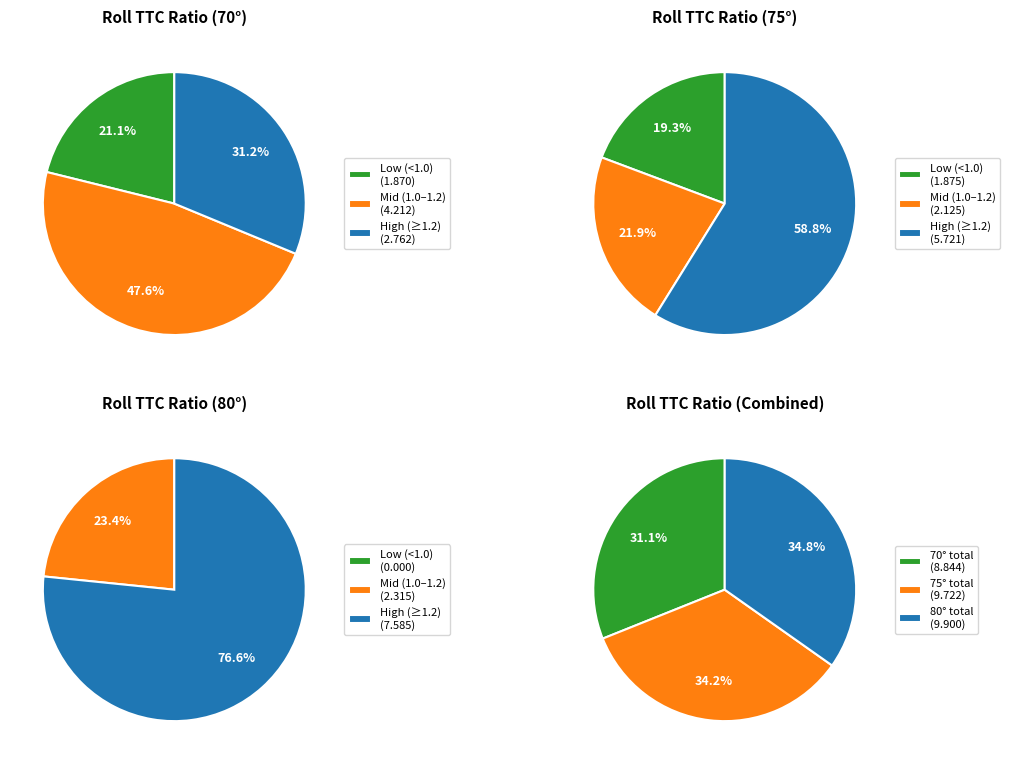

What percentage is NOT represented by 3?

87.5%